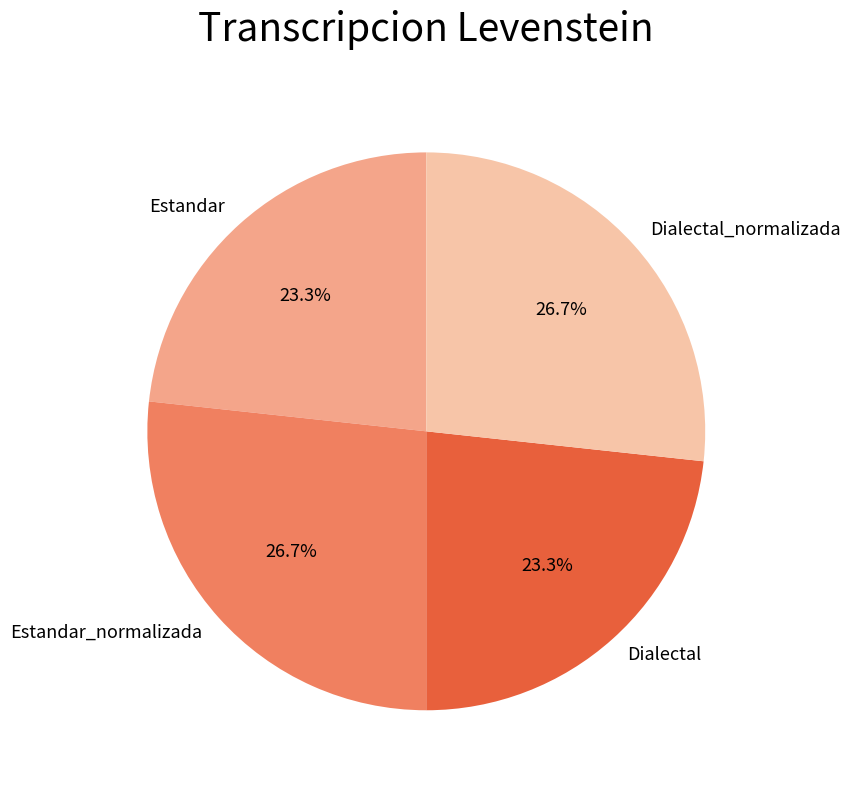

Approximately how many times larger is the value at Dialectal compared to Estandar_normalizada?

0.9